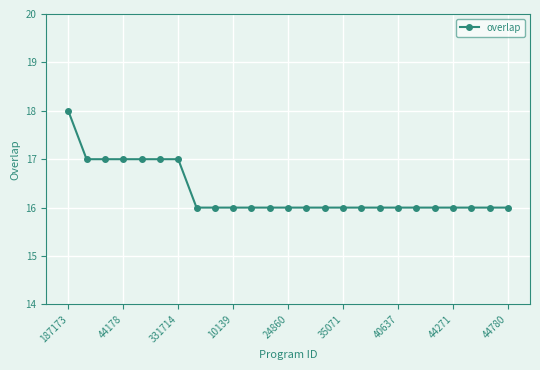

How many distinct data groups are displayed?

1